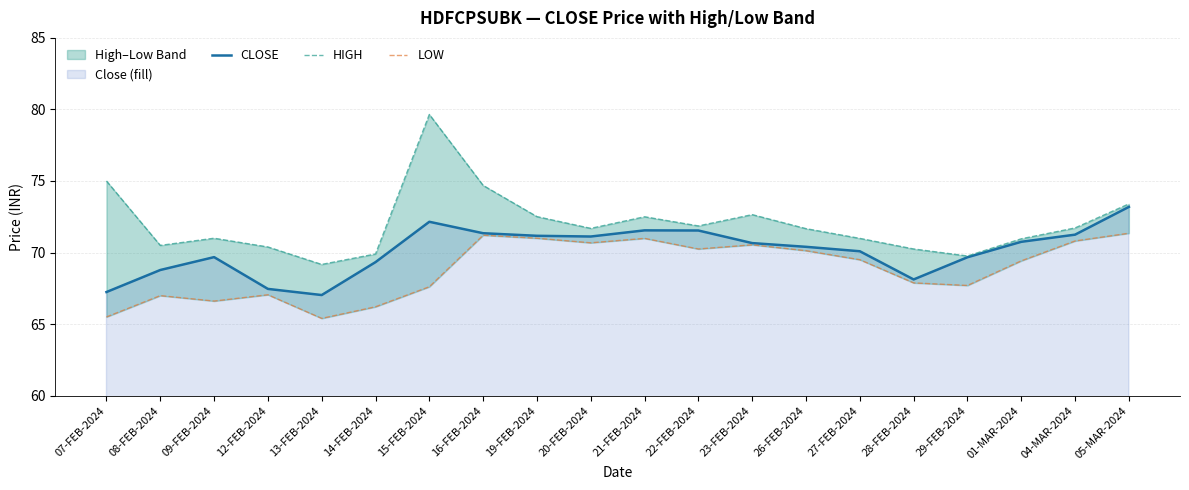

What is the difference between the second highest and minimum values in the LOW series?

5.8